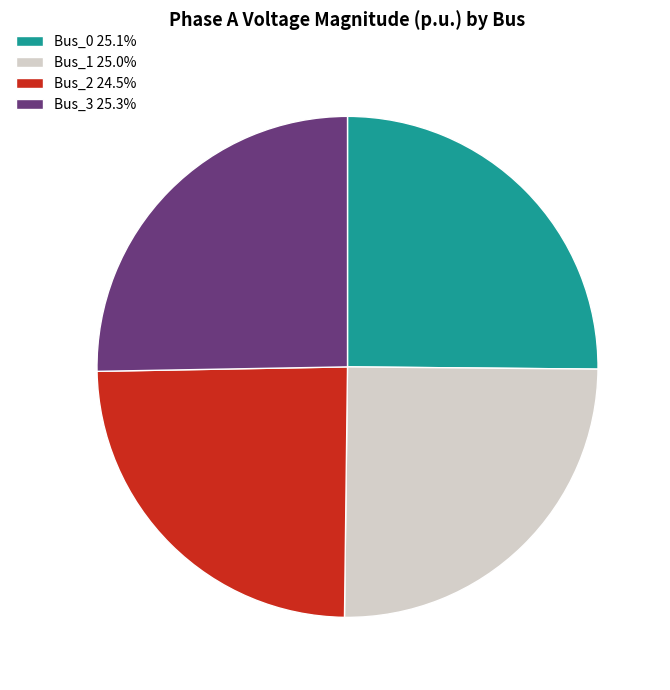

Approximately how many times larger is the value at Bus_2 24.5% compared to Bus_3 25.3%?

1.0